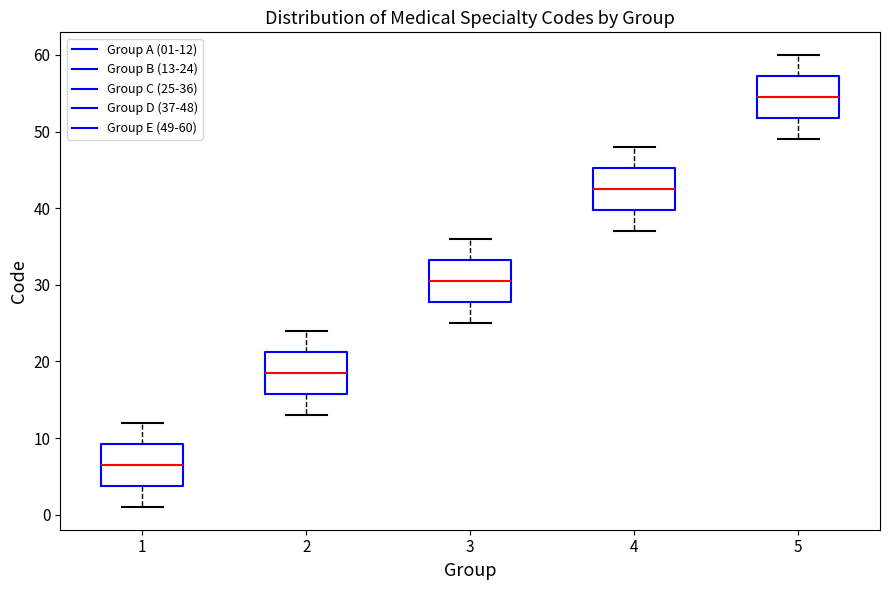

Reading left to right, transcribe this box plot: for each box, give where its median line is, the range the box spans, and where its two whiskers end, as read against the y-axis. The values are not printed on the chart, so give them approximately, as read against the axis.

1: median 7, box 4 to 9, whiskers 1 to 12
2: median 19, box 16 to 21, whiskers 13 to 24
3: median 31, box 28 to 33, whiskers 25 to 36
4: median 43, box 40 to 45, whiskers 37 to 48
5: median 55, box 52 to 57, whiskers 49 to 60